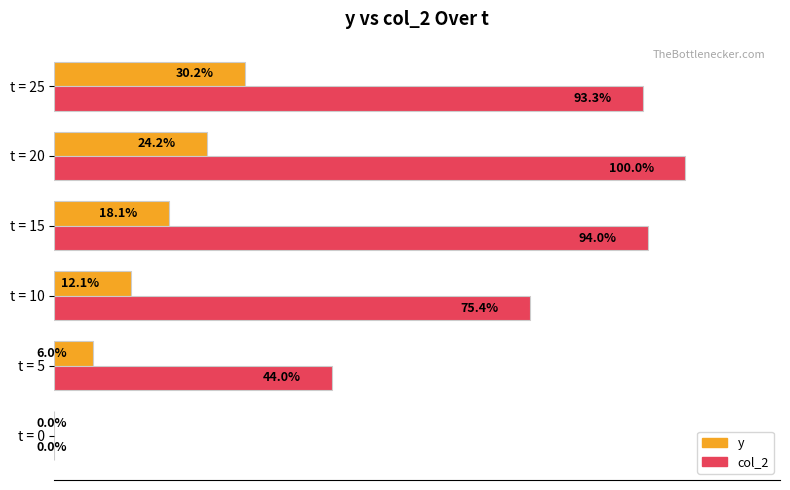

At which category does the chart reach its peak across all series?

t = 20